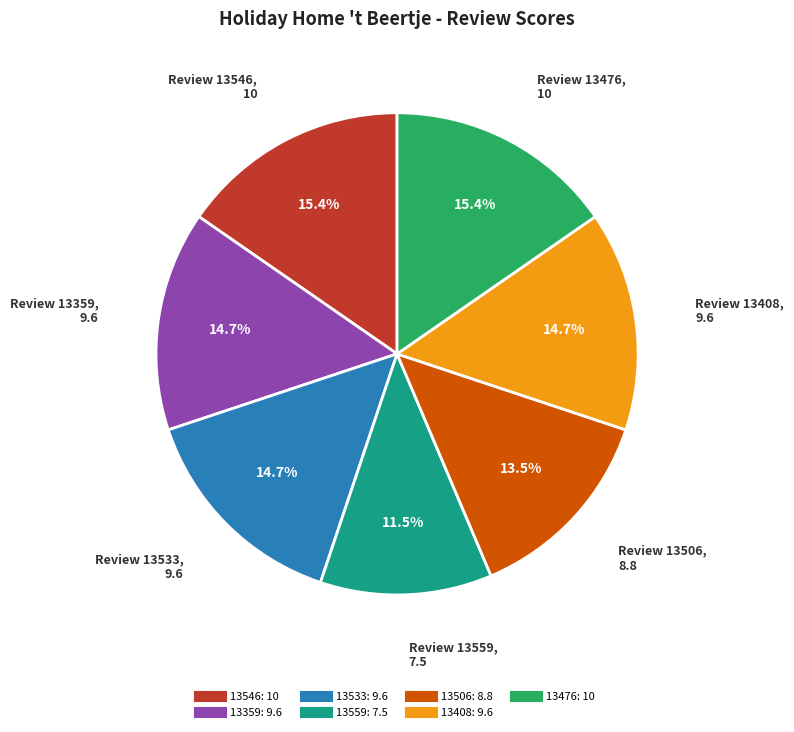

Does 13476 represent more than half of the total?

No